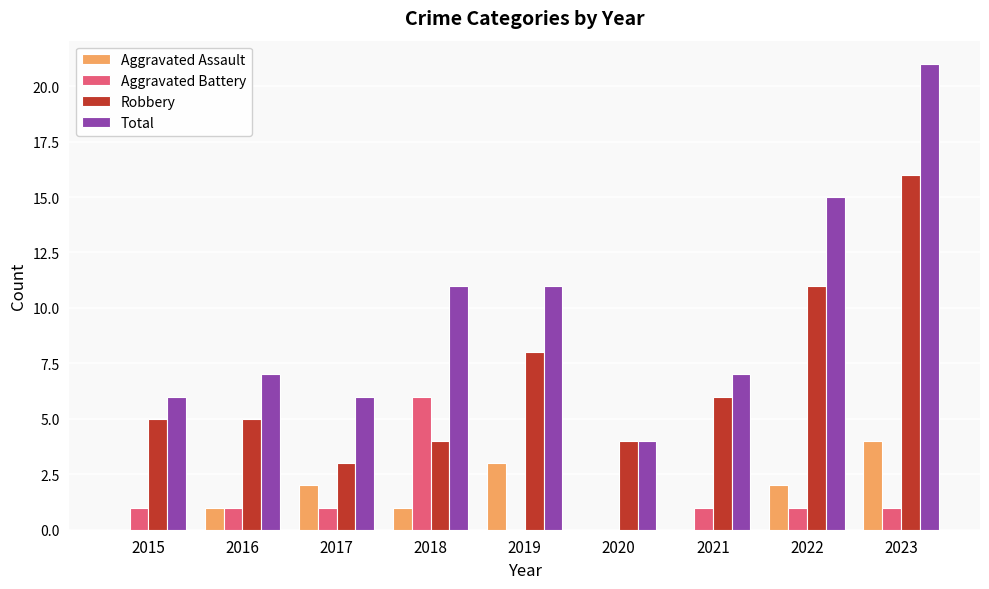

What is the average value of the Robbery series?

7